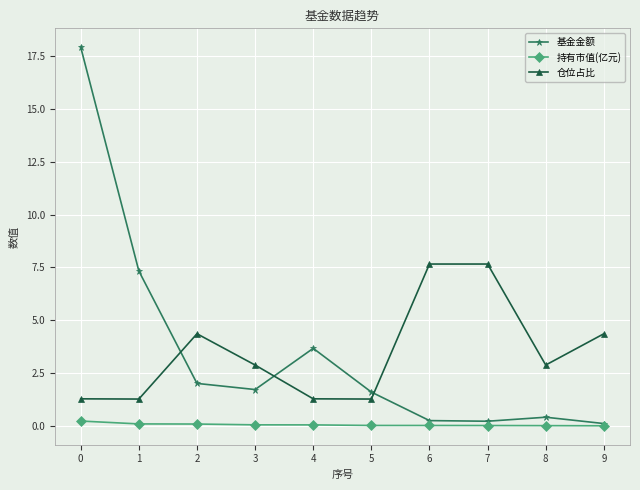

List the series in order of their peak value, lowest first.

持有市值(亿元), 仓位占比, 基金金额